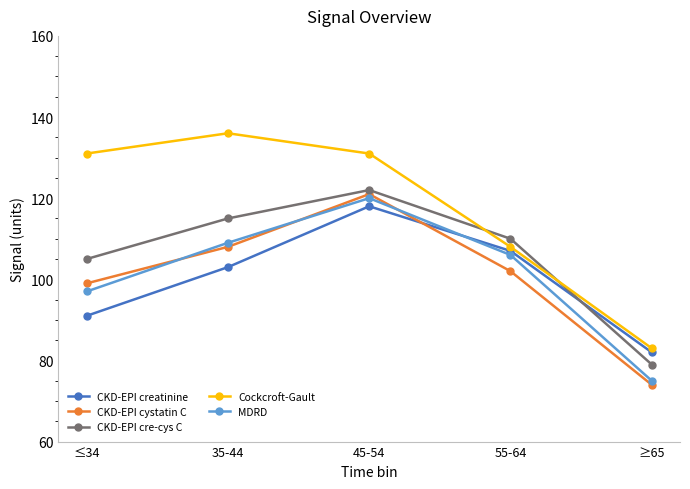

Reading right to left, extract all data points from this chart.

CKD-EPI creatinine: 82	107	118	103	91
CKD-EPI cystatin C: 74	102	121	108	99
CKD-EPI cre-cys C: 79	110	122	115	105
Cockcroft-Gault: 83	108	131	136	131
MDRD: 75	106	120	109	97